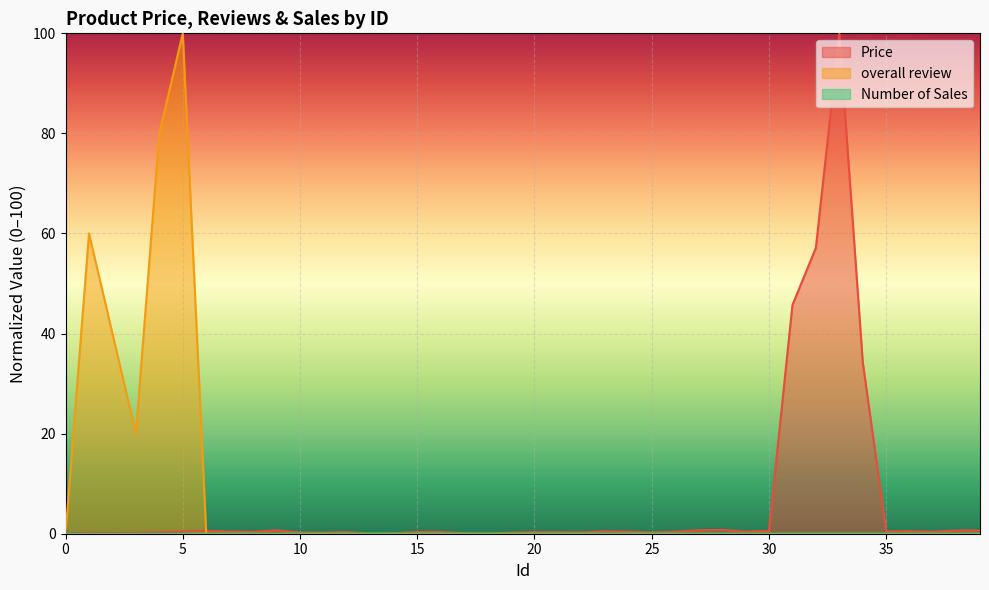

Where do overall review and Price first cross each other?

0 and 1